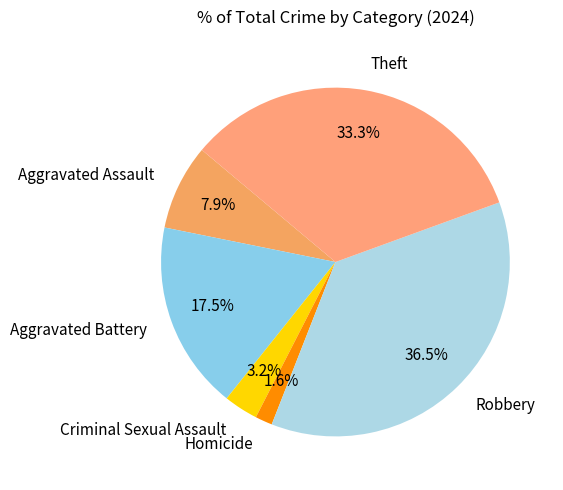

Does Theft represent more than half of the total?

No